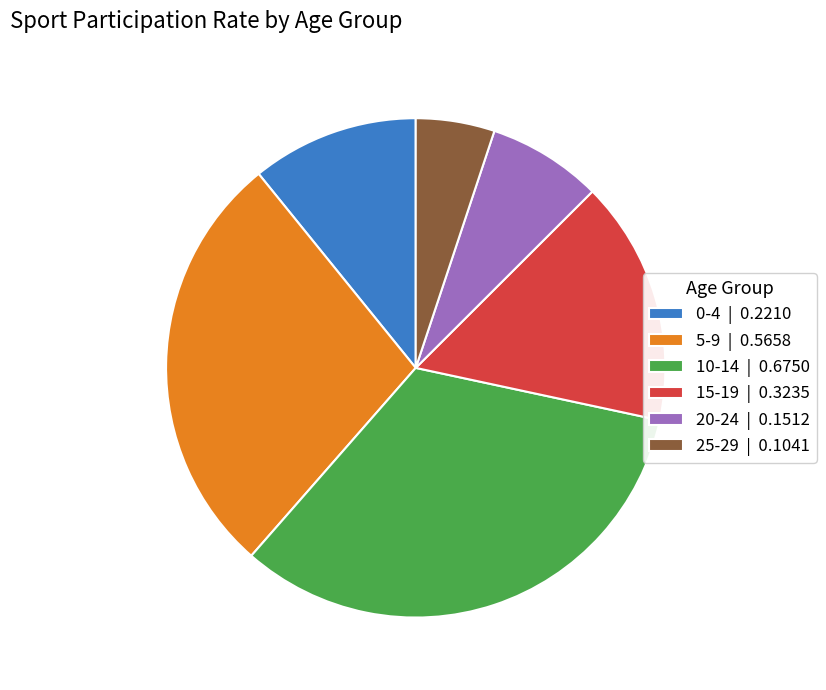

Is 0-4 | 0.2210 the majority of the pie?

No